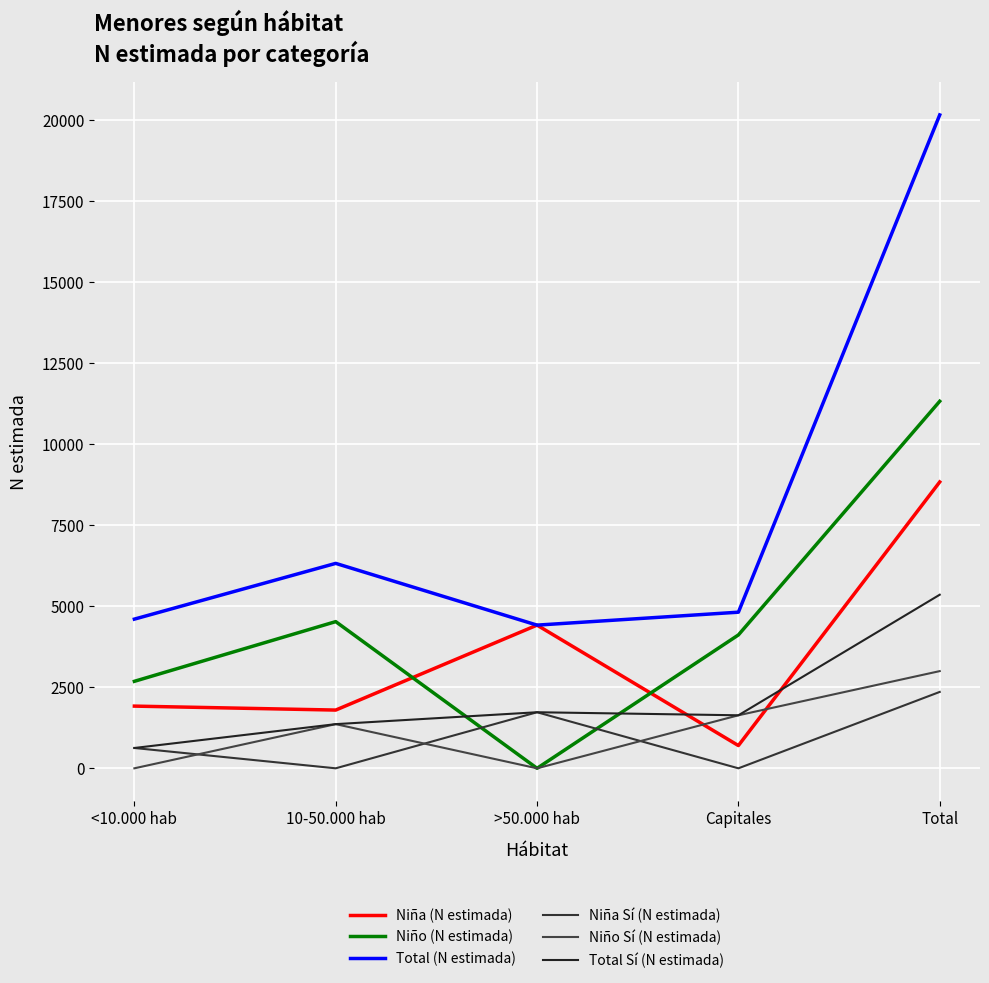

True or false: Total (N estimada) and Niño (N estimada) intersect in this chart.

False